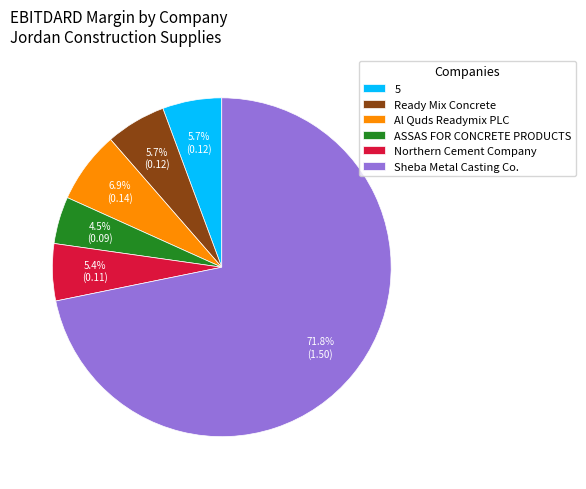

True or false: ASSAS FOR CONCRETE PRODUCTS accounts for 5% of the total.

True